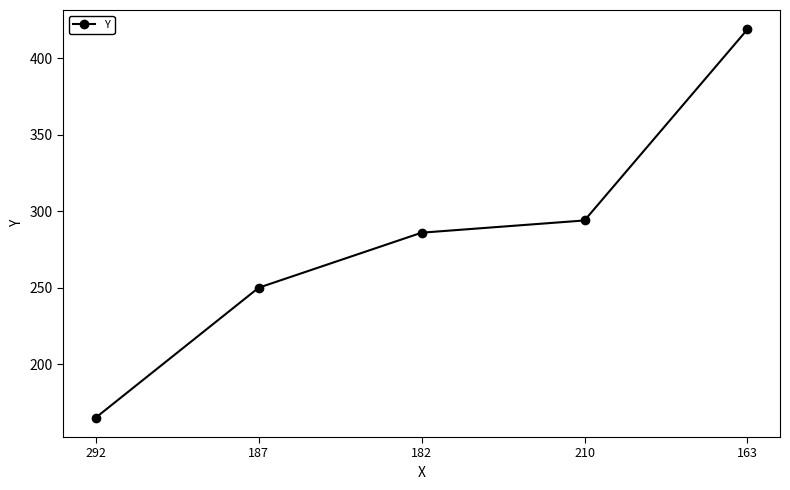

Which category has the highest value across all series?

163